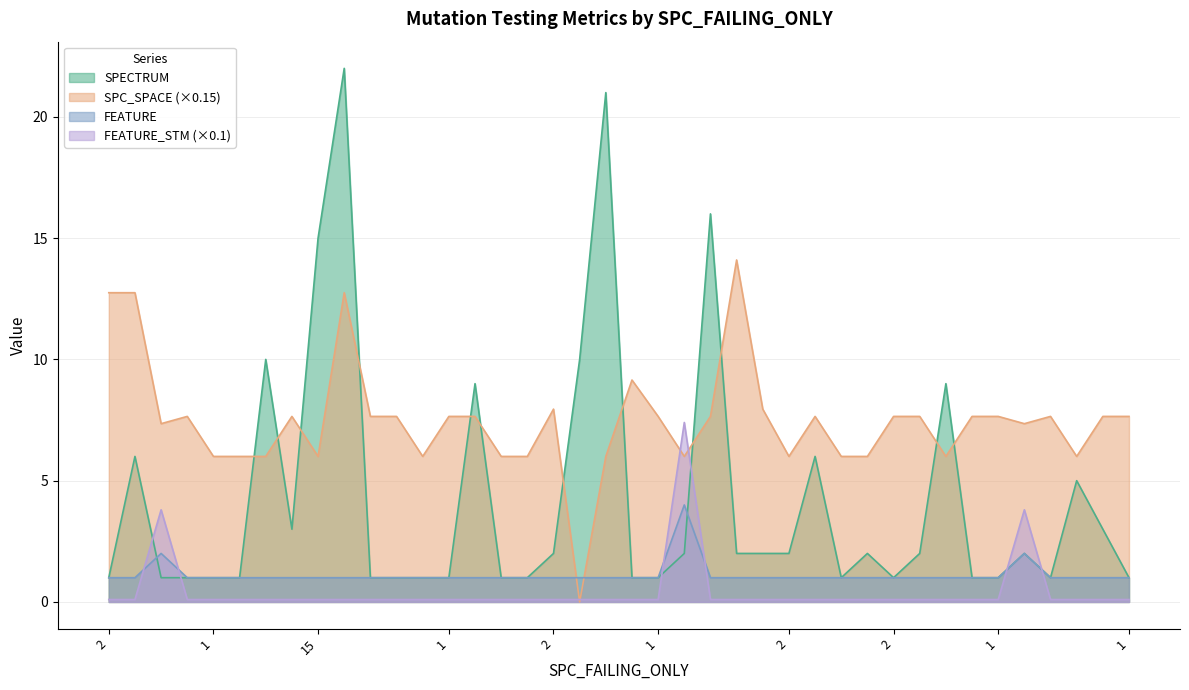

What are all the series names shown in the legend?

SPECTRUM, SPC_SPACE (×0.15), FEATURE, FEATURE_STM (×0.1)